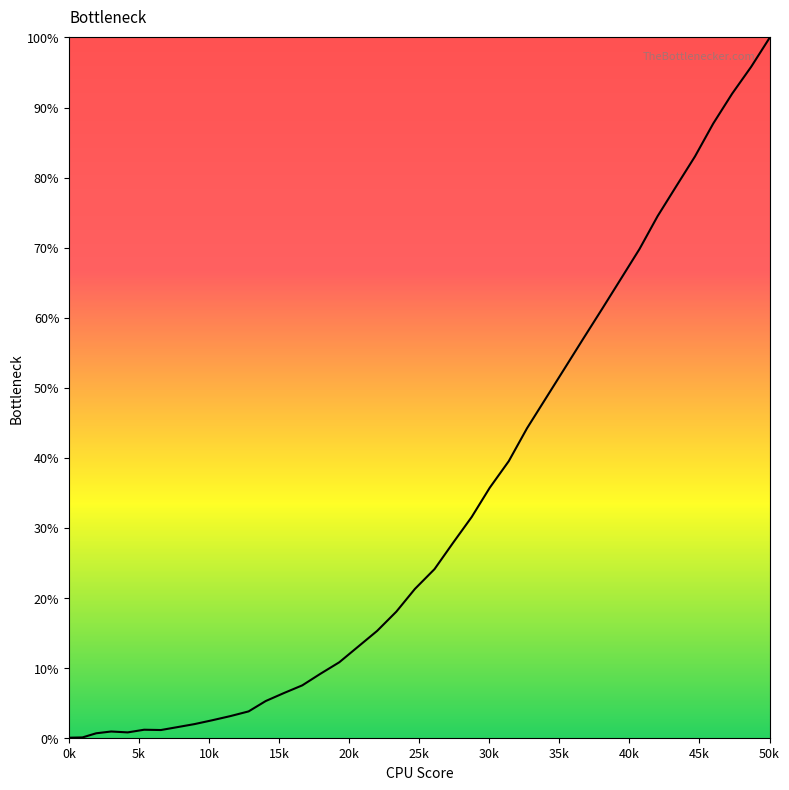

What is the greatest value displayed?

100.0